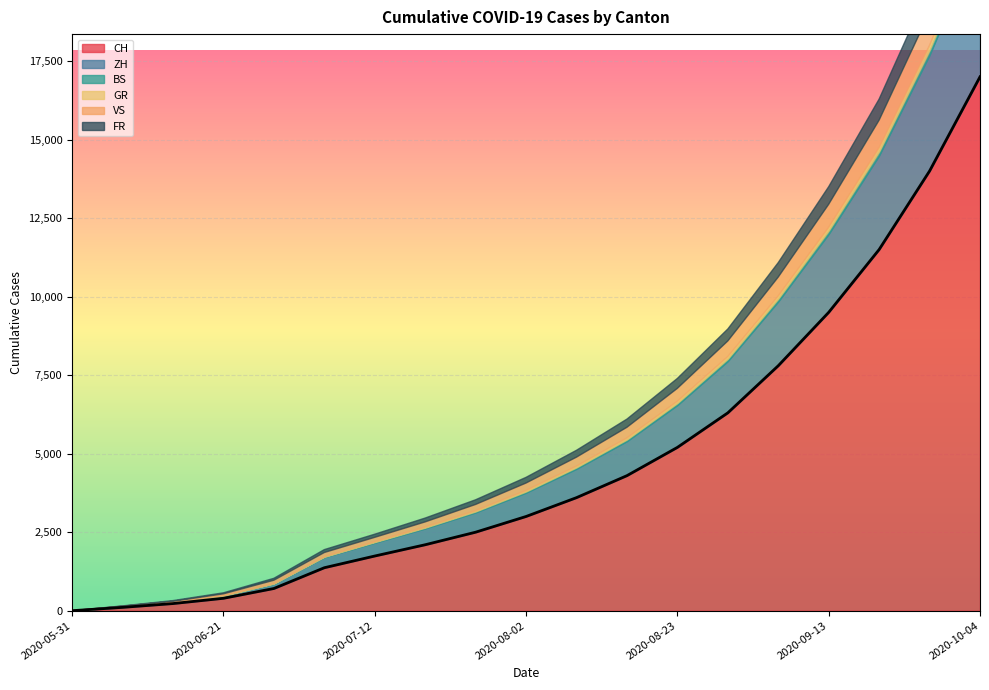

Reading left to right, what are all the values shown in this chart?

CH: 0	106	227	395	707	1368	1741	2100	2500	3000	3600	4300	5200	6300	7800	9500	11500	14000	17000
ZH: 0	23	38	80	152	337	424	520	630	760	920	1100	1350	1650	2050	2500	3000	3700	4500
BS: 0	4	5	7	7	12	21	26	32	38	45	53	63	75	90	108	128	155	185
GR: 0	1	2	2	7	12	18	22	27	33	40	48	58	70	85	103	123	148	178
VS: 0	10	28	53	97	124	132	160	195	235	285	340	410	495	600	730	870	1050	1270
FR: 0	9	22	32	61	92	100	122	148	180	218	260	315	380	460	560	670	810	980